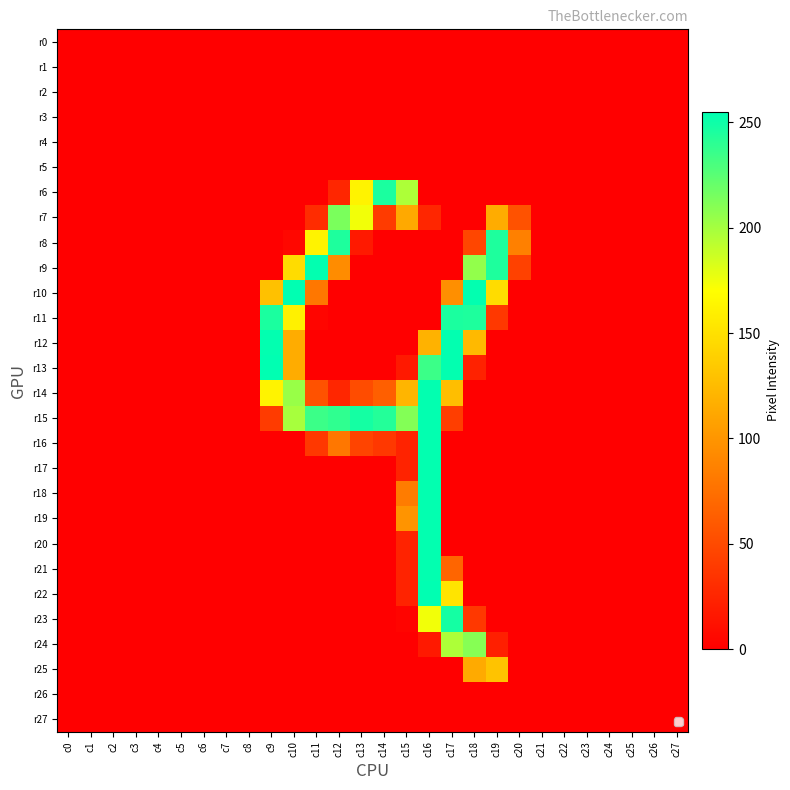

Which series has the widest spread of values?

r10